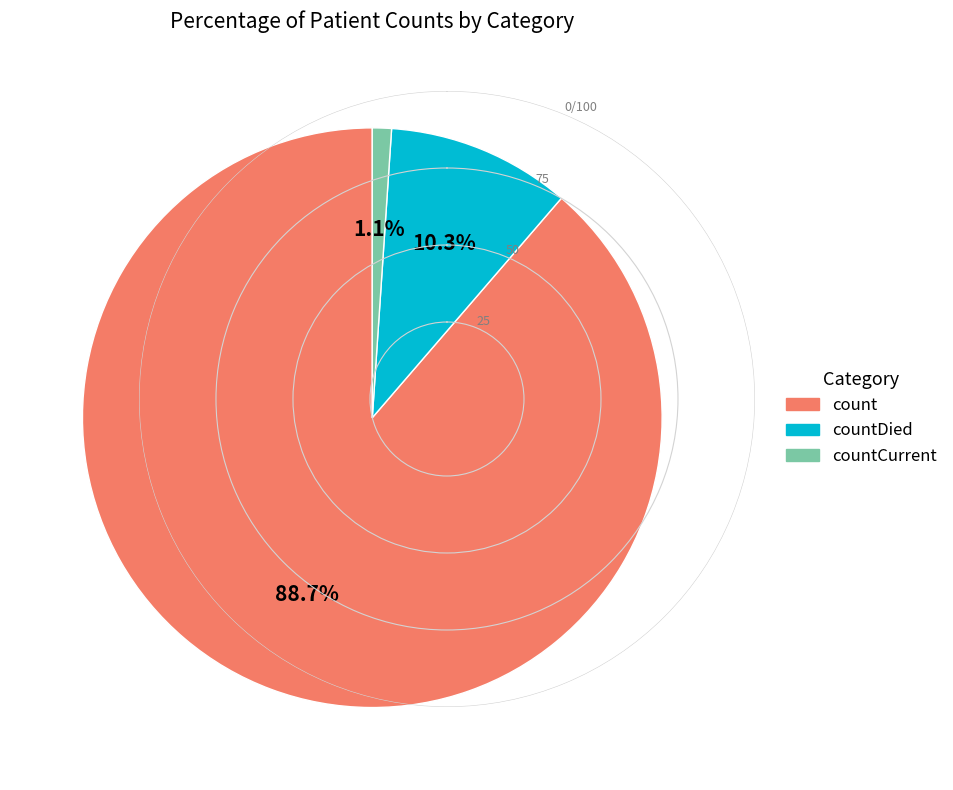

Is there any slice that represents more than half of the pie?

Yes